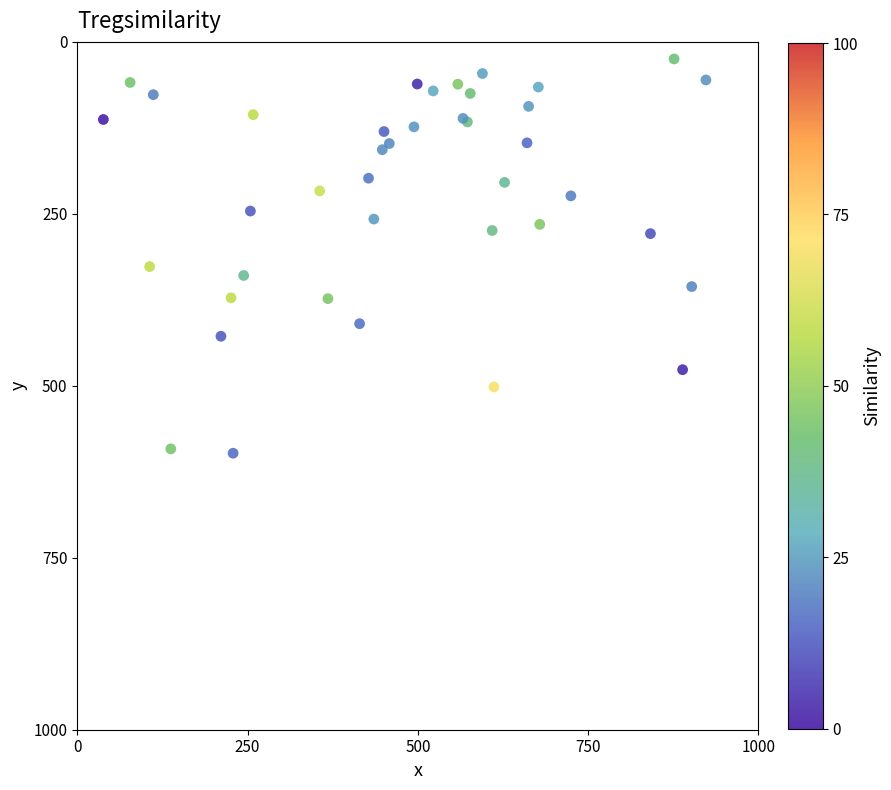

What Y value in the scatter plot is closest to 311?

326.7